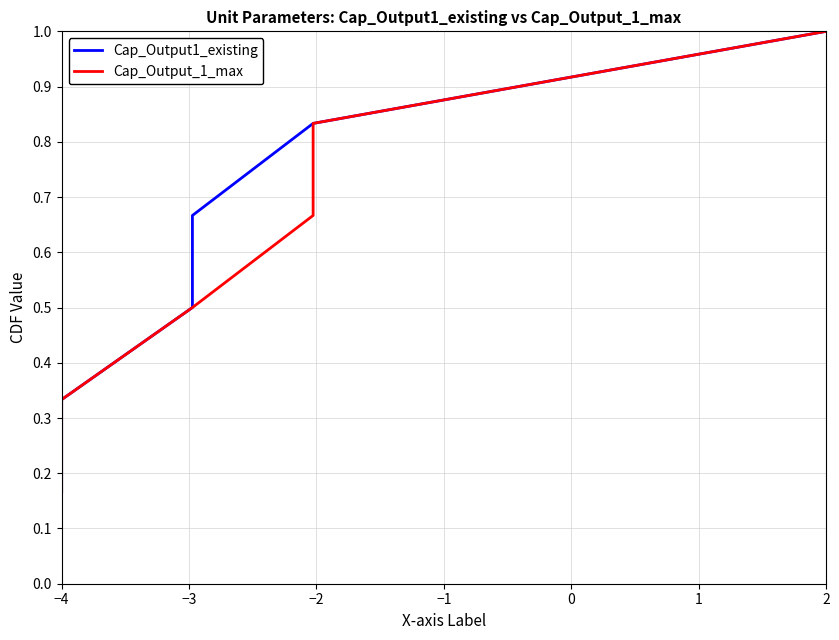

What position from the left is −2?

3